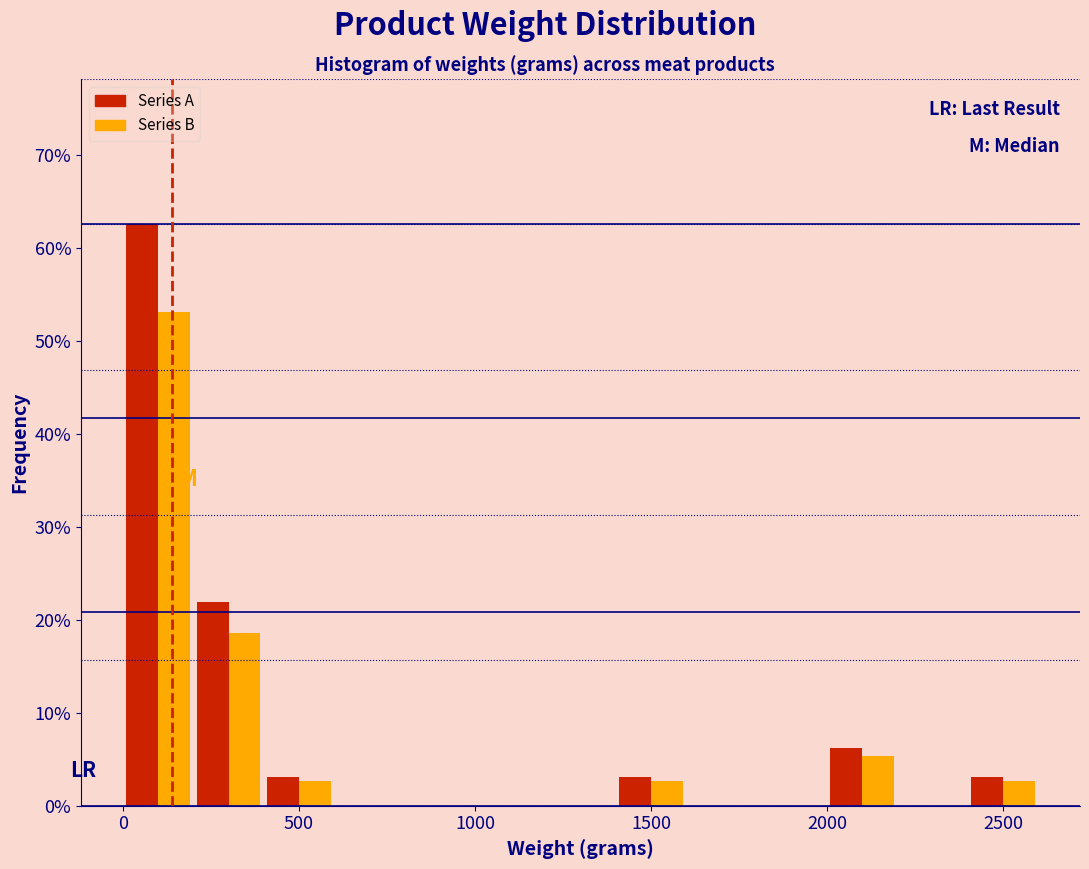

Reading left to right, list every range on the x-axis with the height of the bar of each series over it. The values are not printed on the chart, so give them approximately, as read against the axis.

0 to 200: Series A=63	Series B=53
200 to 400: Series A=22	Series B=19
400 to 600: Series A=3	Series B=3
600 to 800: Series A=0	Series B=0
800 to 1000: Series A=0	Series B=0
1000 to 1200: Series A=0	Series B=0
1200 to 1400: Series A=0	Series B=0
1400 to 1600: Series A=3	Series B=3
1600 to 1800: Series A=0	Series B=0
1800 to 2000: Series A=0	Series B=0
2000 to 2200: Series A=6	Series B=5
2200 to 2400: Series A=0	Series B=0
2400 to 2600: Series A=3	Series B=3